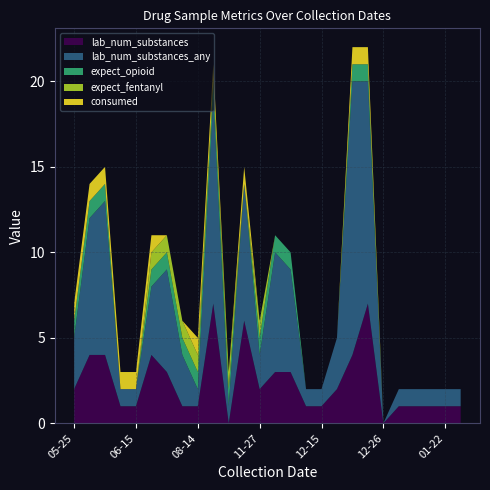

What is the maximum value for lab_num_substances?

7